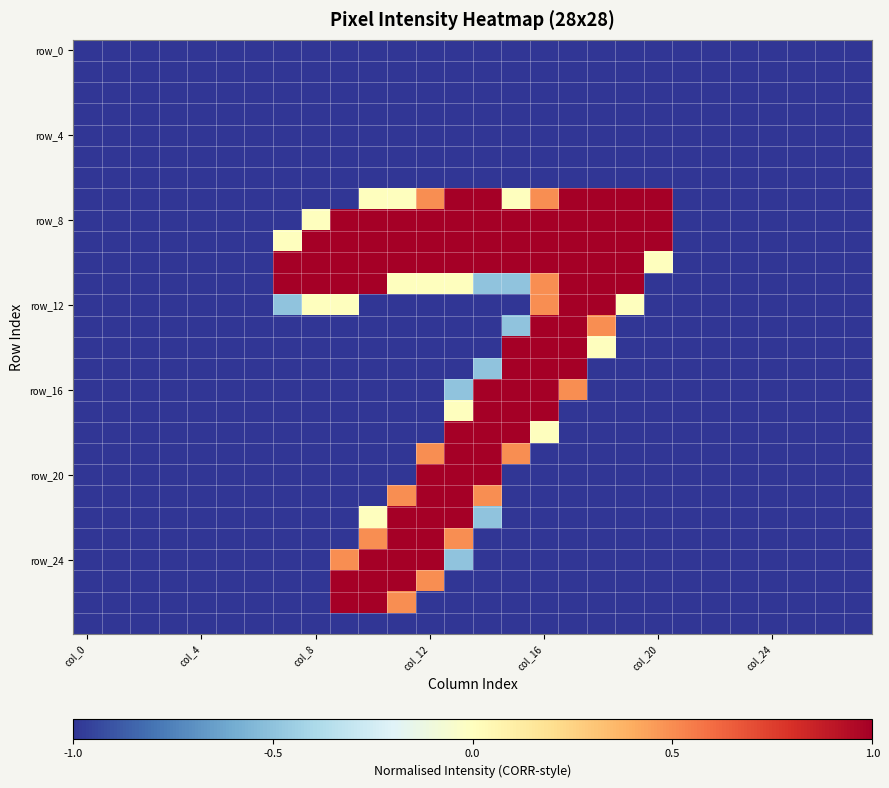

At how many categories does at least one series exceed 0?

14